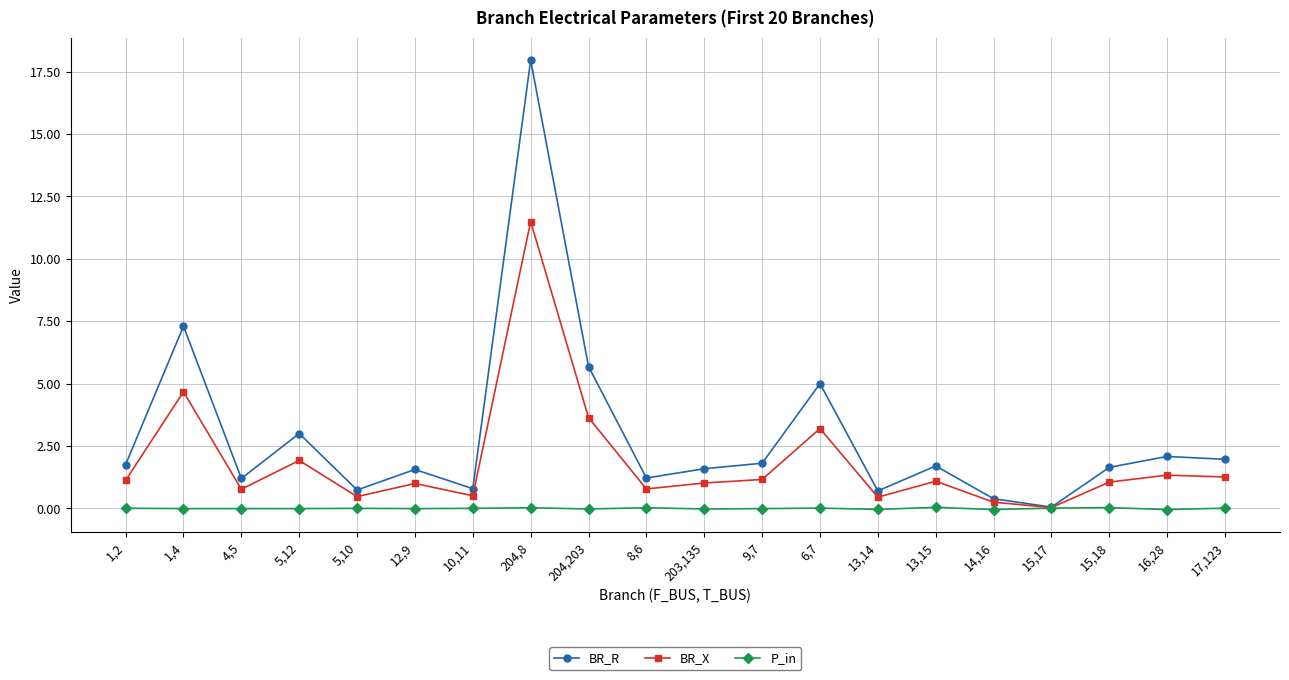

What position from the left is 13,14?

14